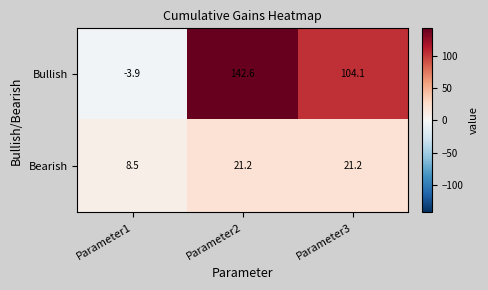

The Bearish series shows 33.0 at Parameter2. True or false?

False